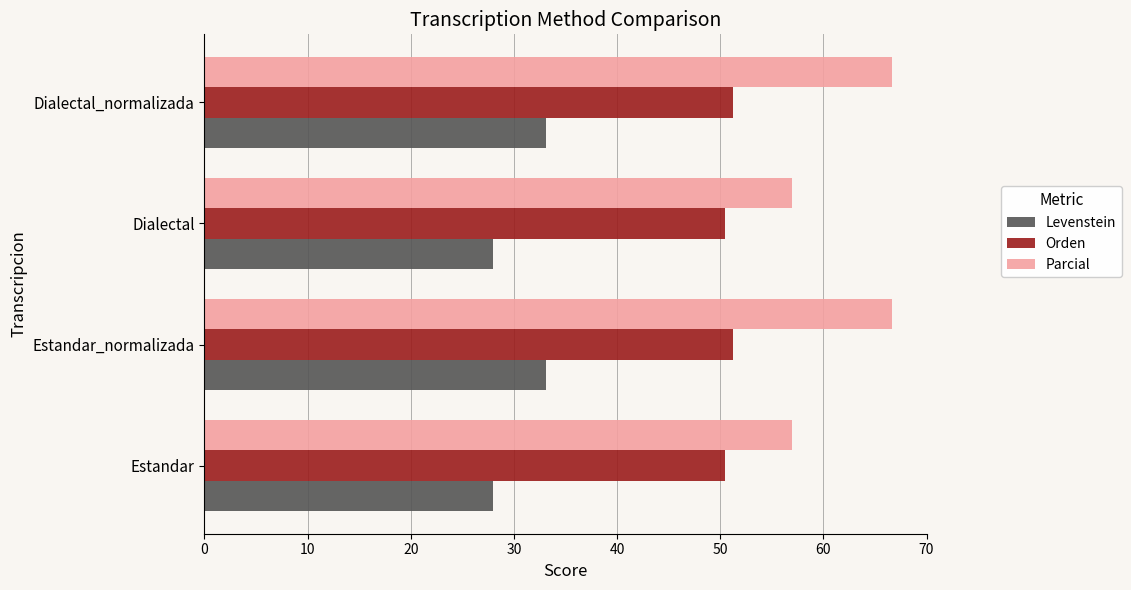

What is the average value of the Levenstein series?

30.6